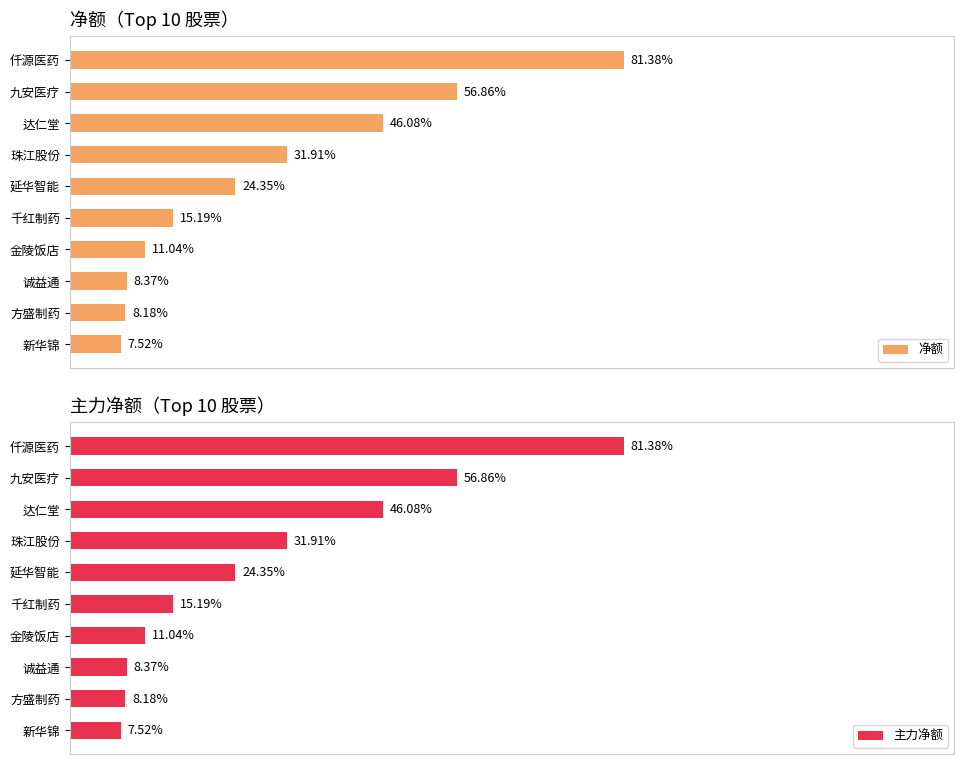

Count the number of categories in the chart.

10